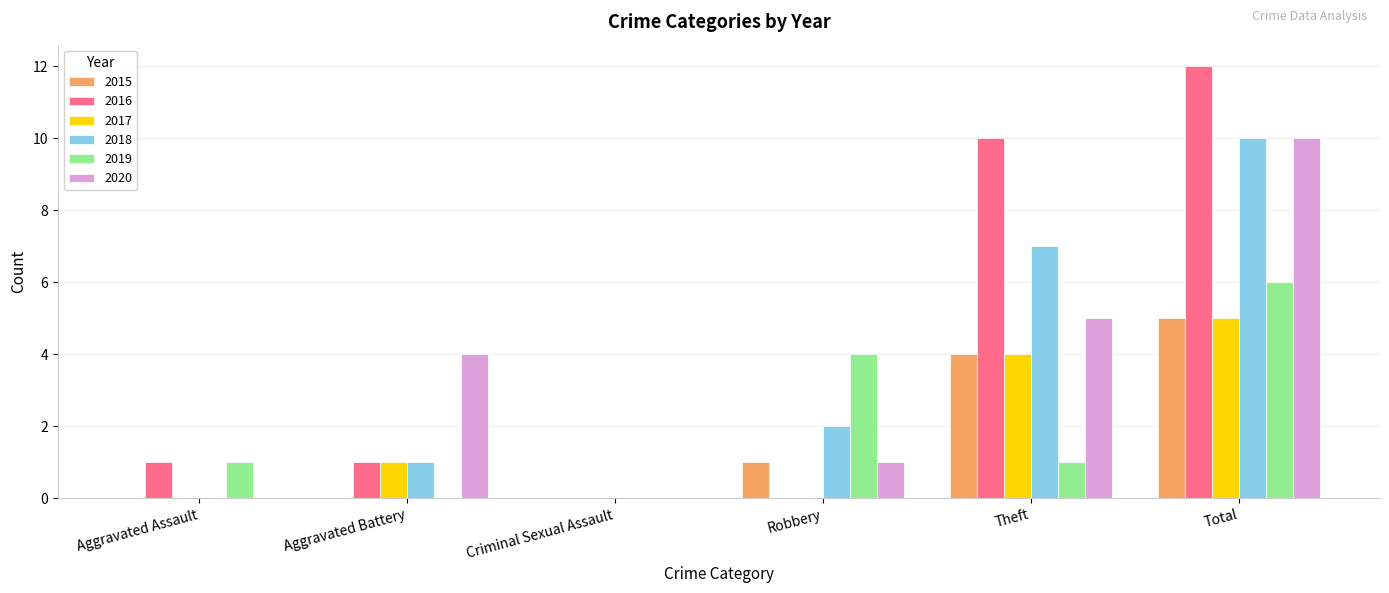

What is the spread (max minus min) of values at Total?

7